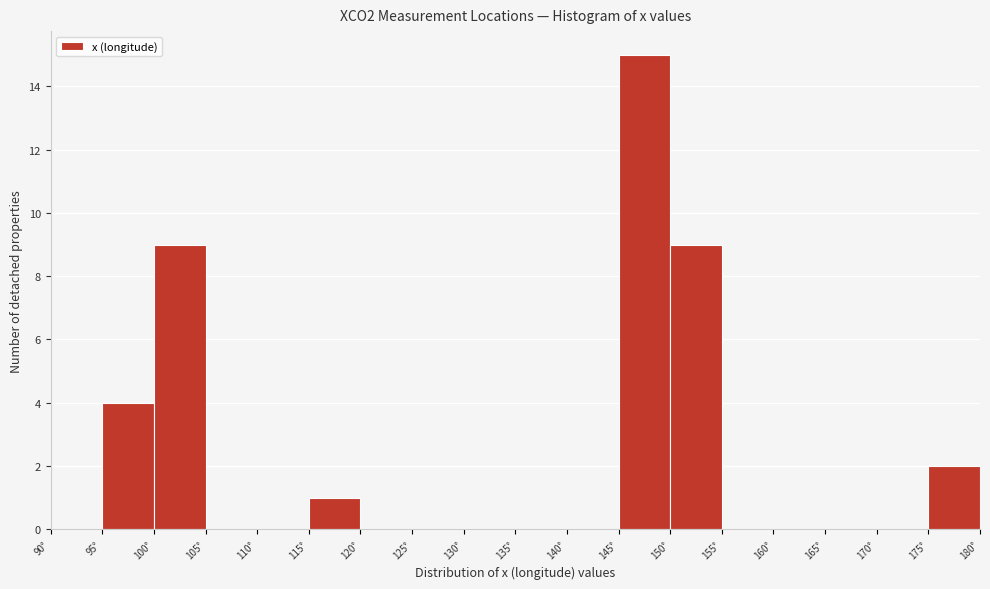

Reading left to right, list every bar in this chart as the range it spans on the x-axis followed by its height. The values are not printed on the chart, so give them approximately, as read against the axis.

90 to 95: 0
95 to 100: 4
100 to 105: 9
105 to 110: 0
110 to 115: 0
115 to 120: 1
120 to 125: 0
125 to 130: 0
130 to 135: 0
135 to 140: 0
140 to 145: 0
145 to 150: 15
150 to 155: 9
155 to 160: 0
160 to 165: 0
165 to 170: 0
170 to 175: 0
175 to 180: 2